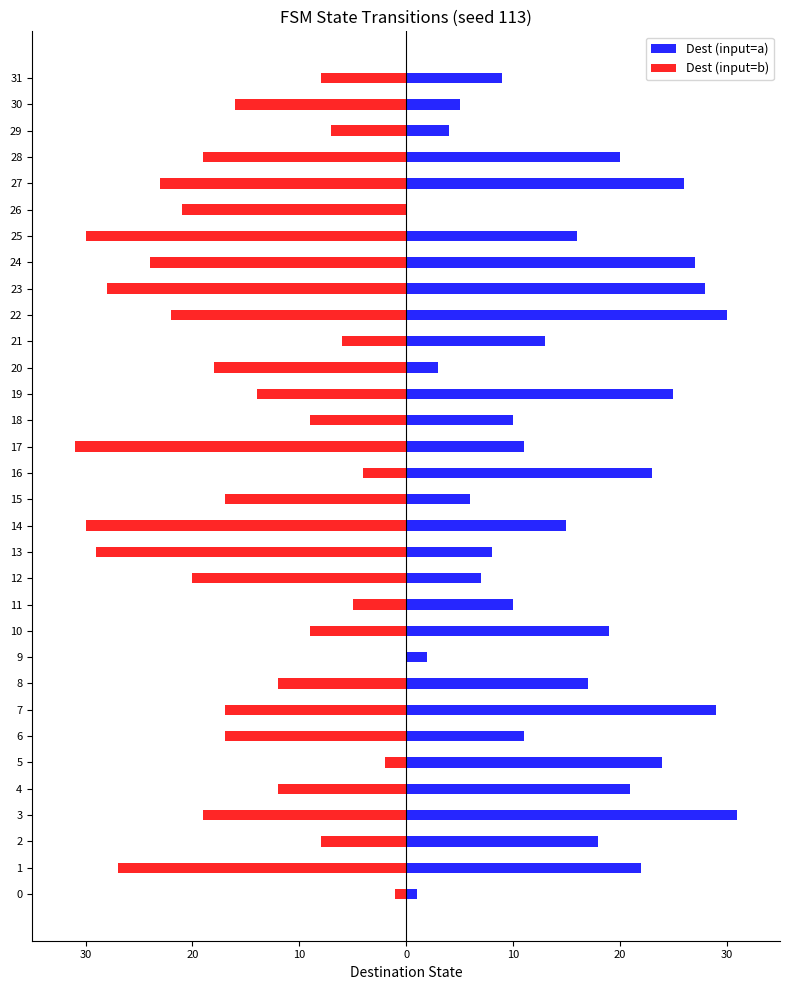

Between 7 and 21, which series saw the biggest shift?

Dest (input=a)